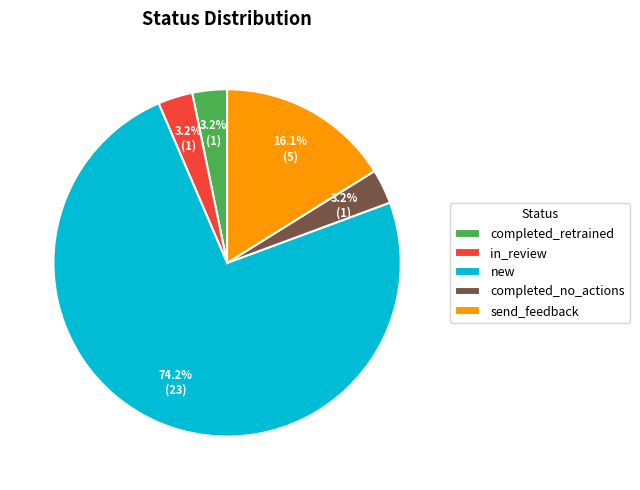

To the nearest percent, what portion does completed_no_actions represent?

3%